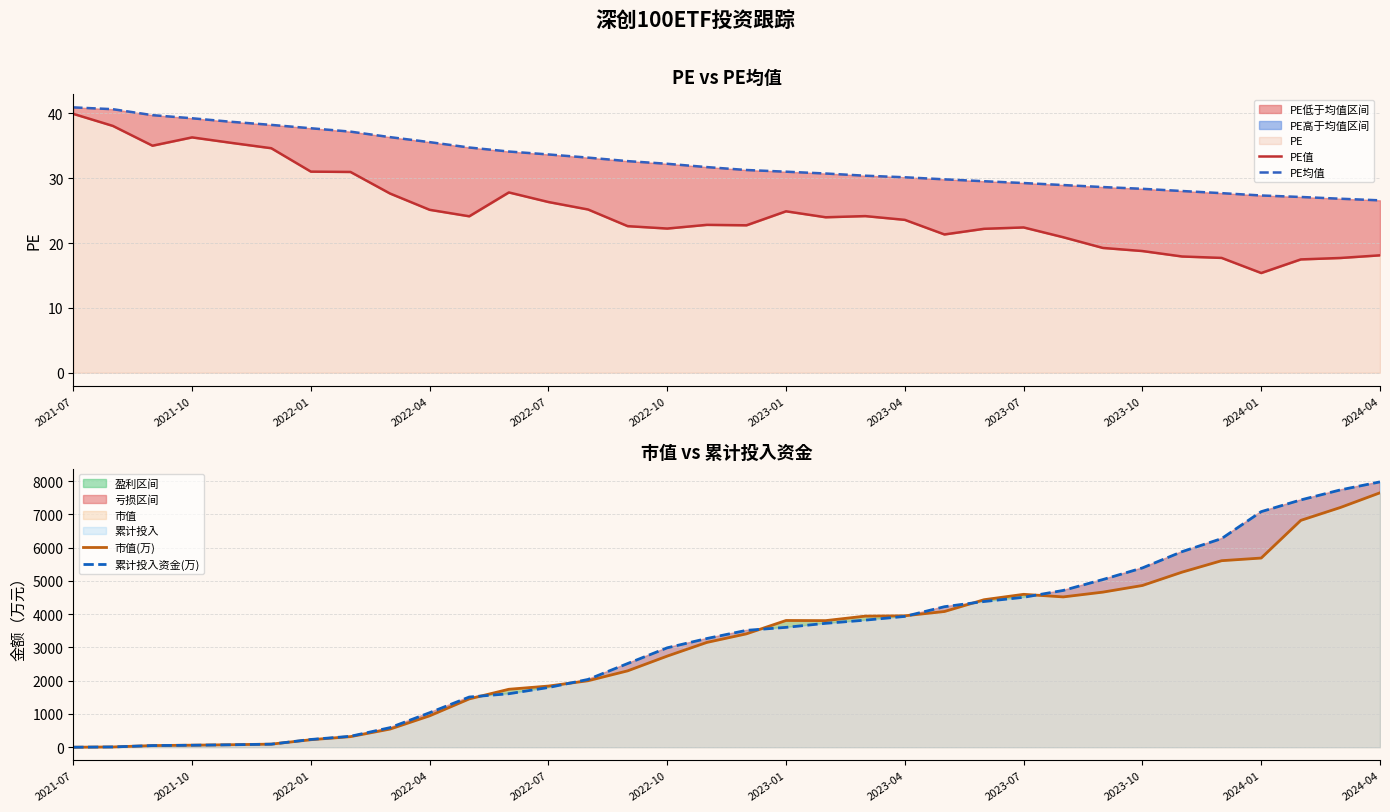

What is the smallest value displayed?

0.4